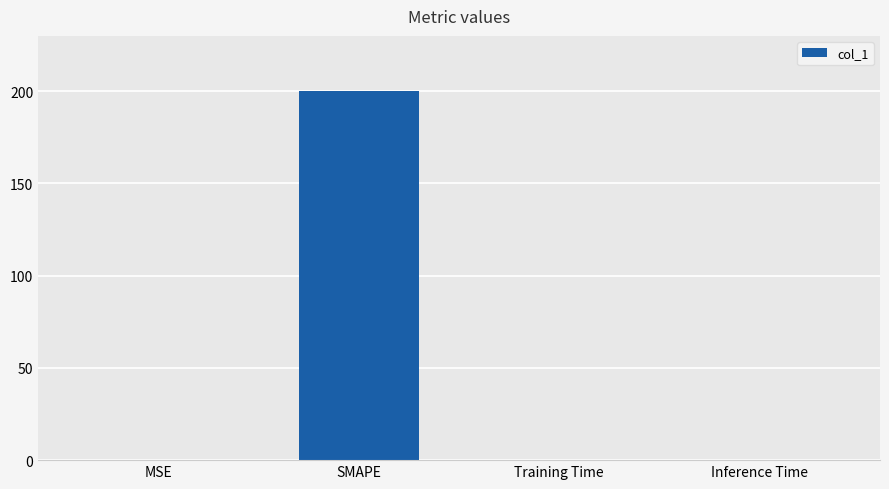

What is the maximum value shown in the chart?

200.0